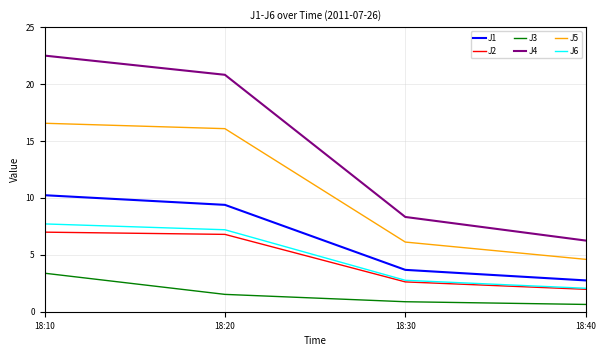

What is the difference between the maximum and minimum values in the J5 series?

12.0